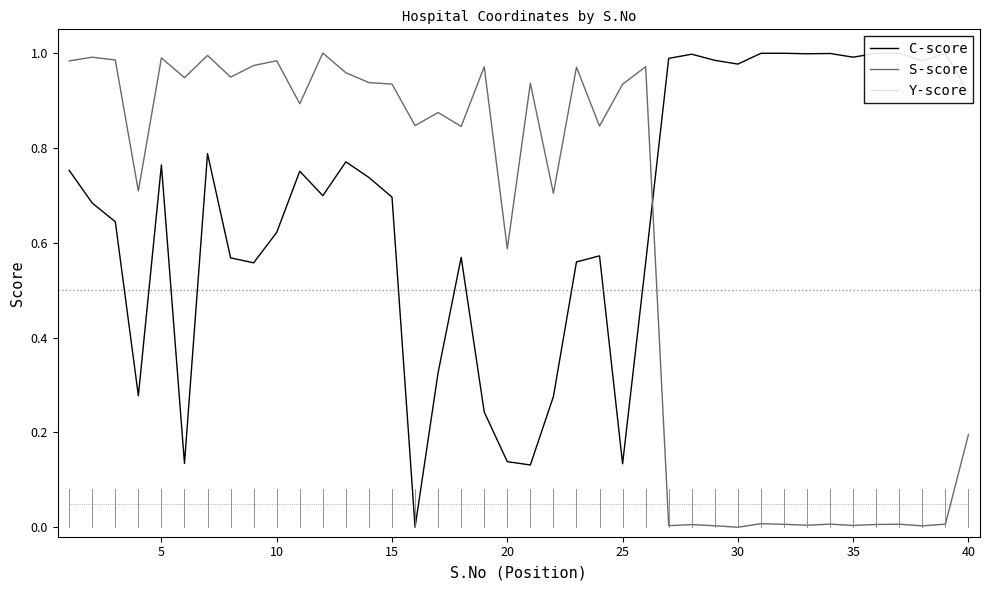

How many positive values does the C-score series have?

39